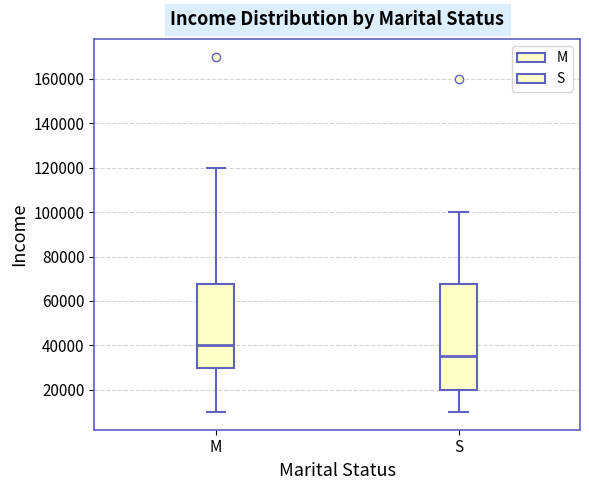

Comparing the boxes themselves (not the whiskers), which one is the tallest?

S